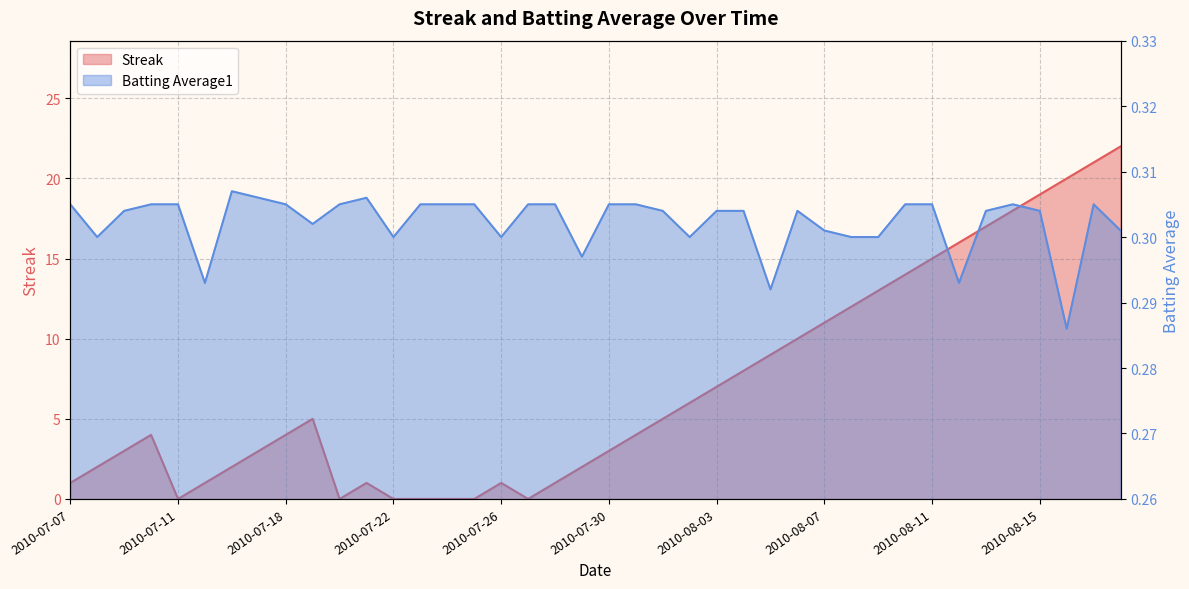

Which series has the largest total across all categories?

Streak